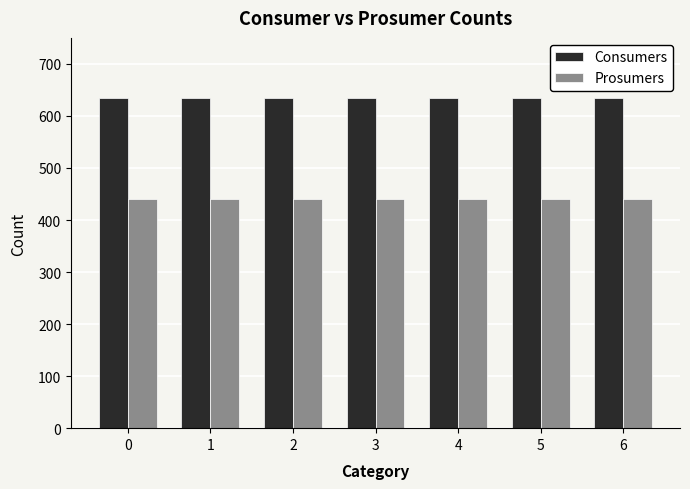

Count the number of data series in this chart.

2